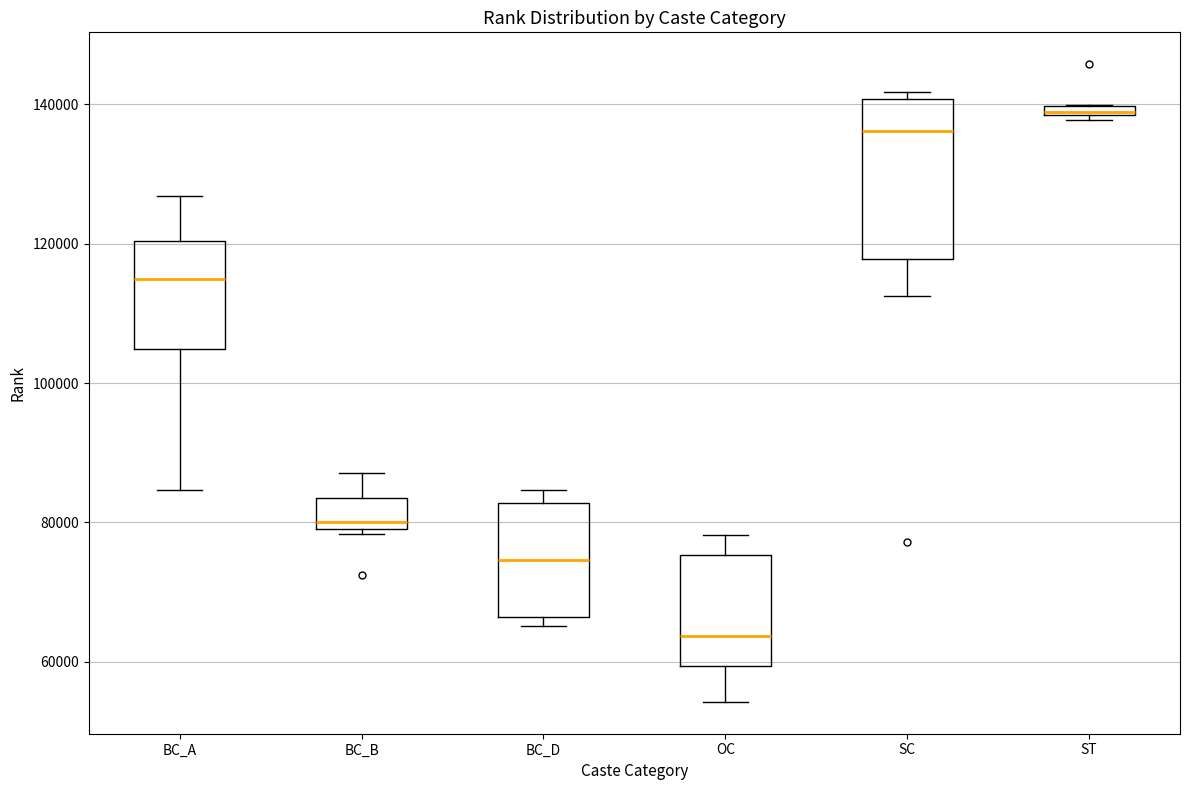

Which box's median line is the highest?

ST